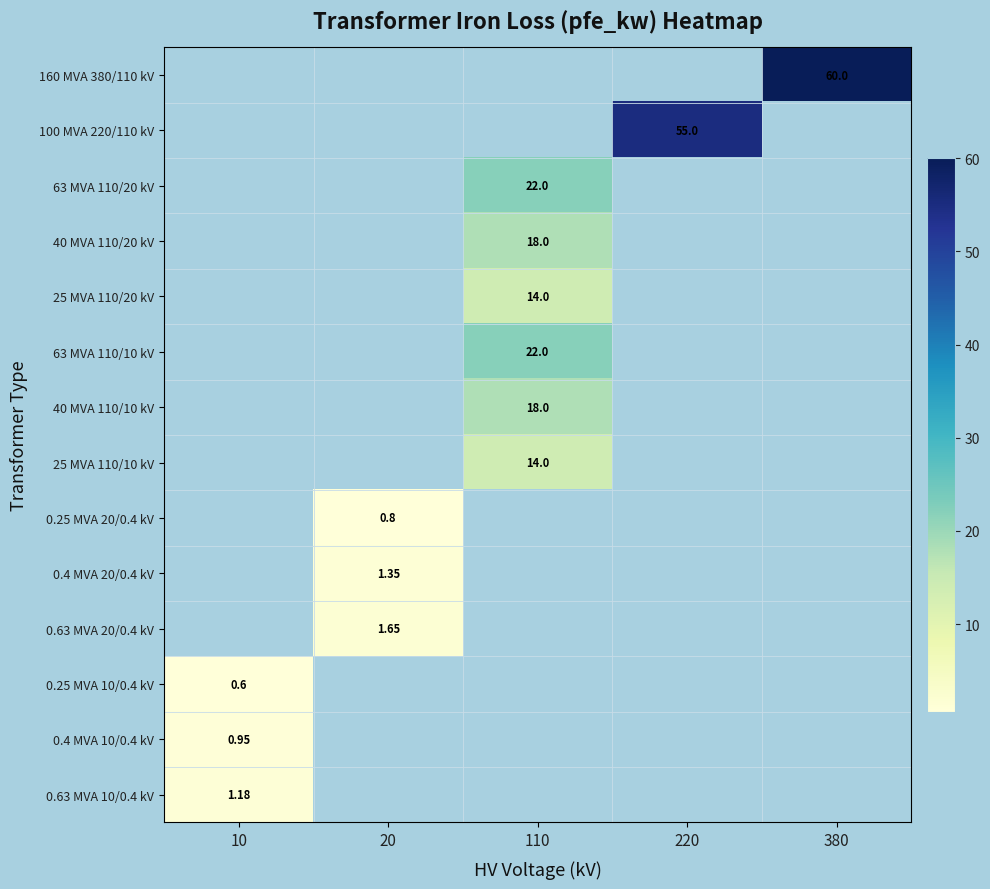

How many values in 40 MVA 110/20 kV are above zero?

1